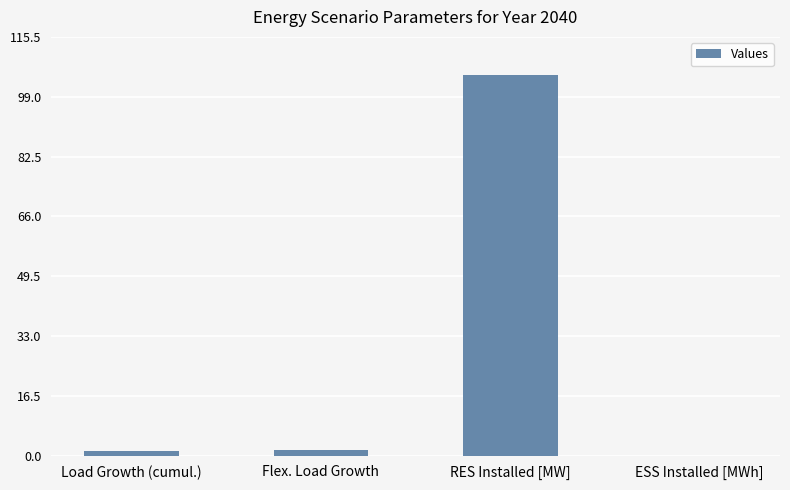

The value at RES Installed [MW] is 105.0. True or false?

True